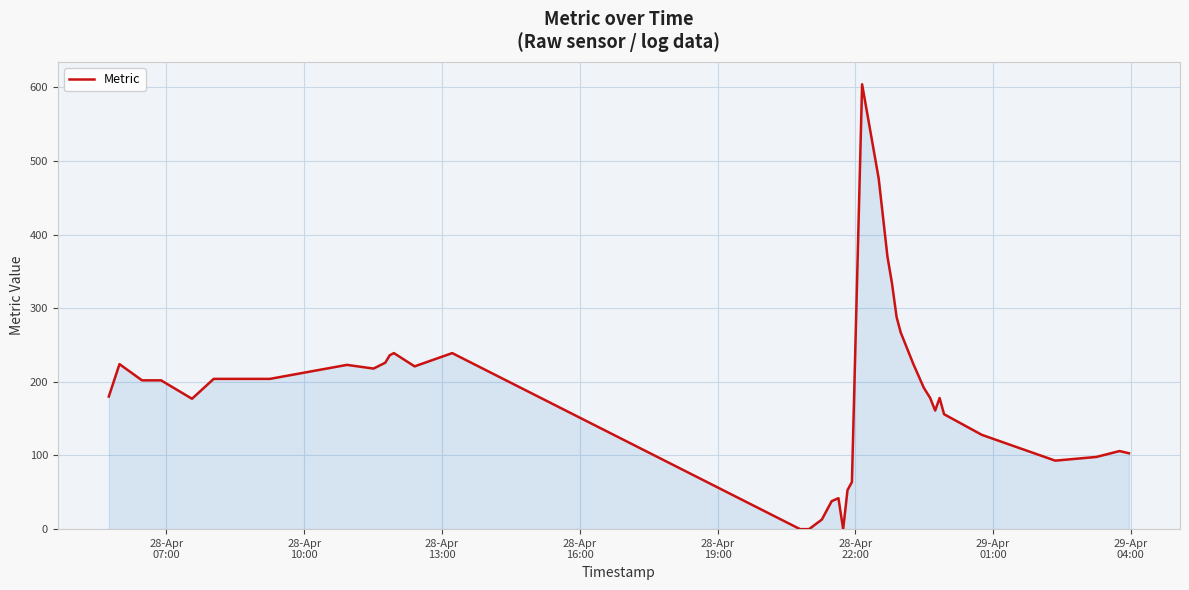

What is the maximum value shown in the chart?

604